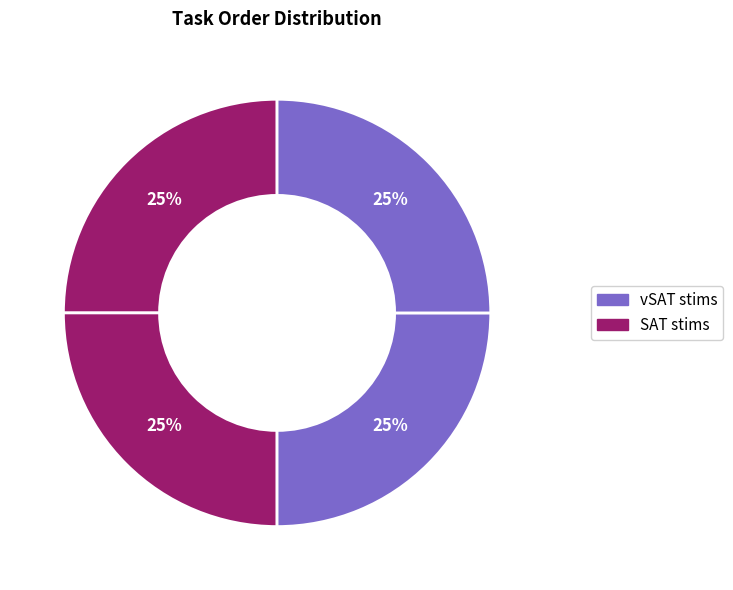

Does any single category account for the majority?

No